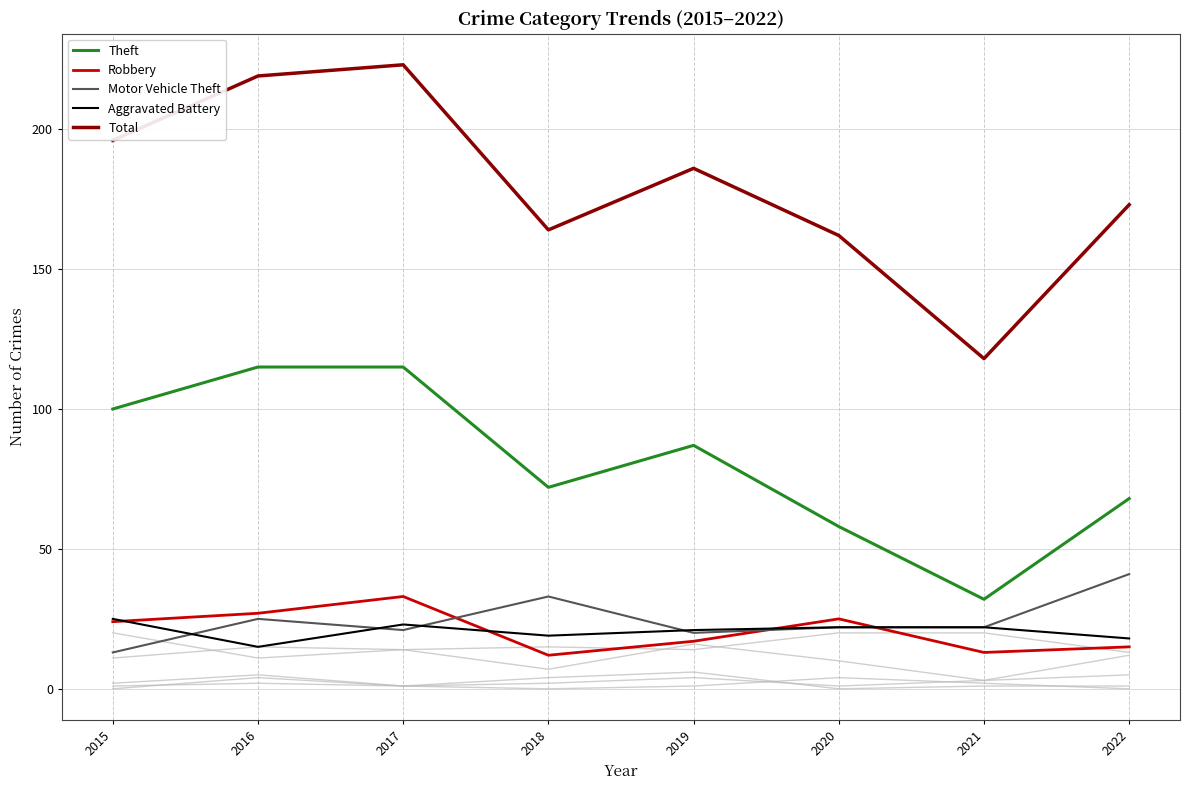

Is this an area chart (filled region under the line)?

No